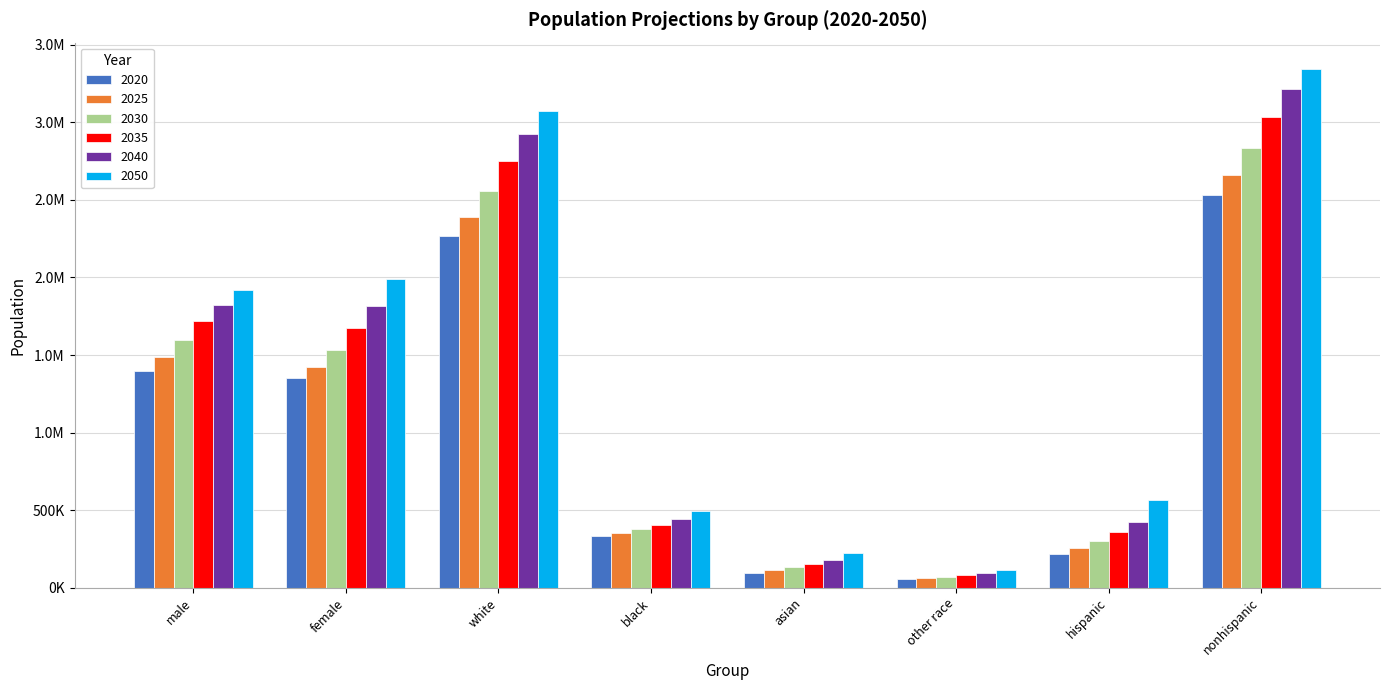

Which series has the widest spread of values?

2050